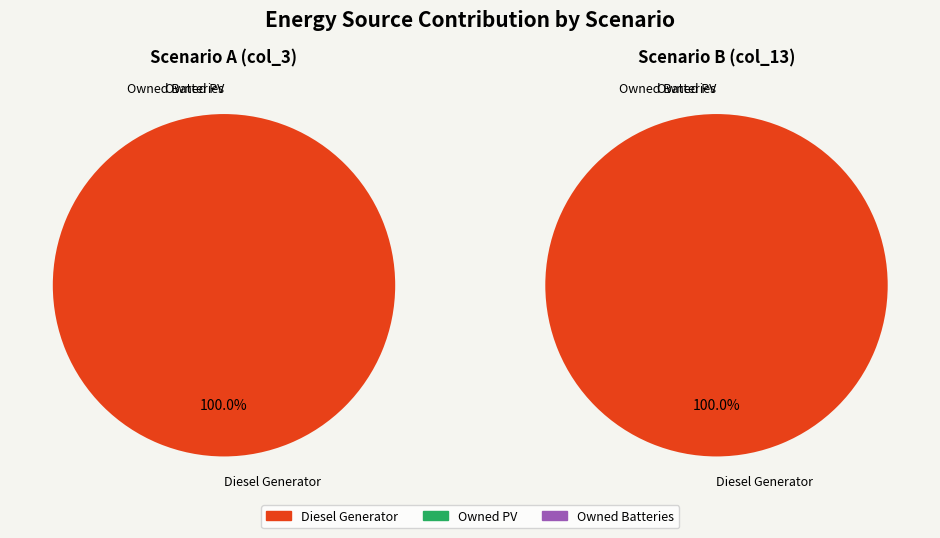

How many segments does this pie chart have?

3